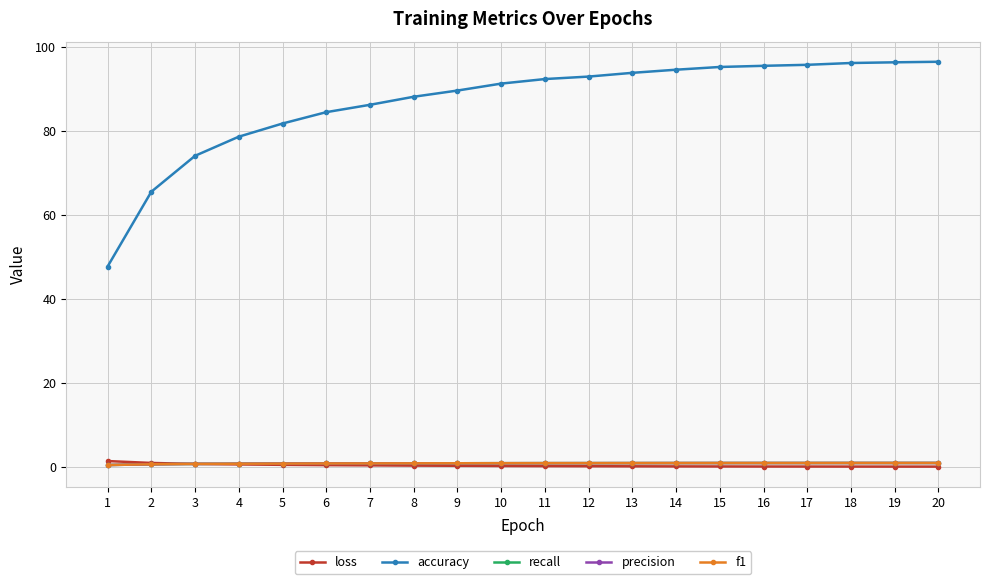

The value of accuracy at 12 is 93.0. True or false?

True